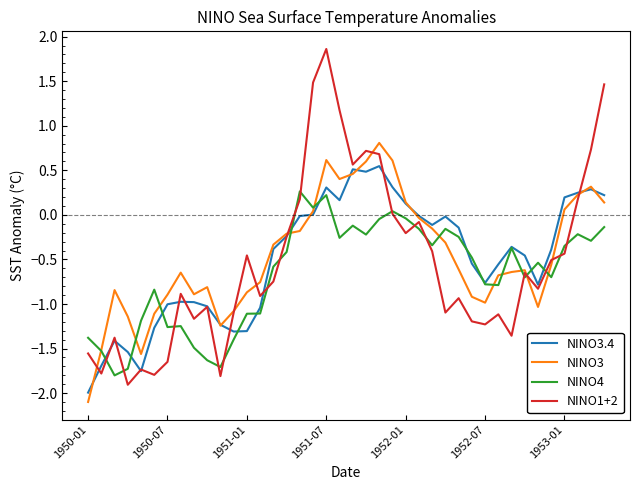

Rank the series by their maximum value, from highest to lowest.

NINO1+2, NINO3, NINO3.4, NINO4